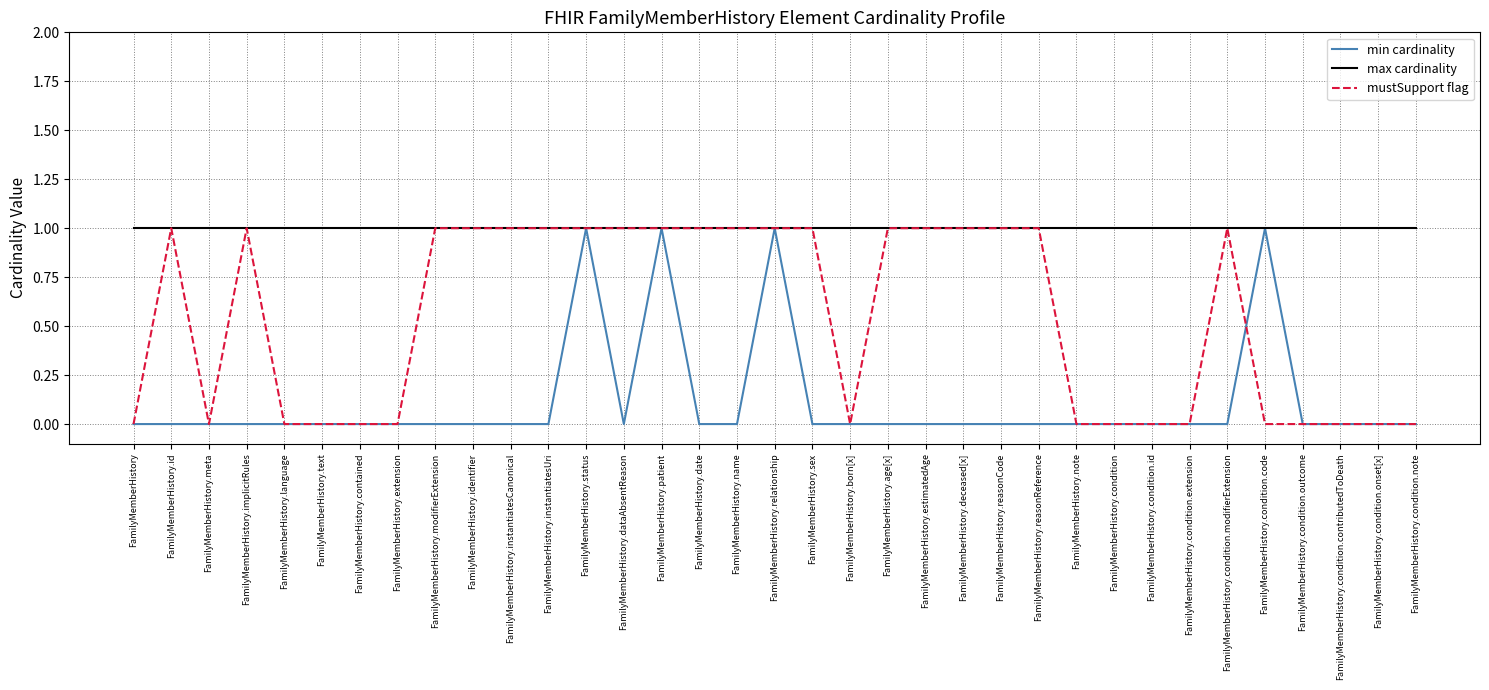

True or false: min cardinality has a value of 1 at FamilyMemberHistory.identifier.

False